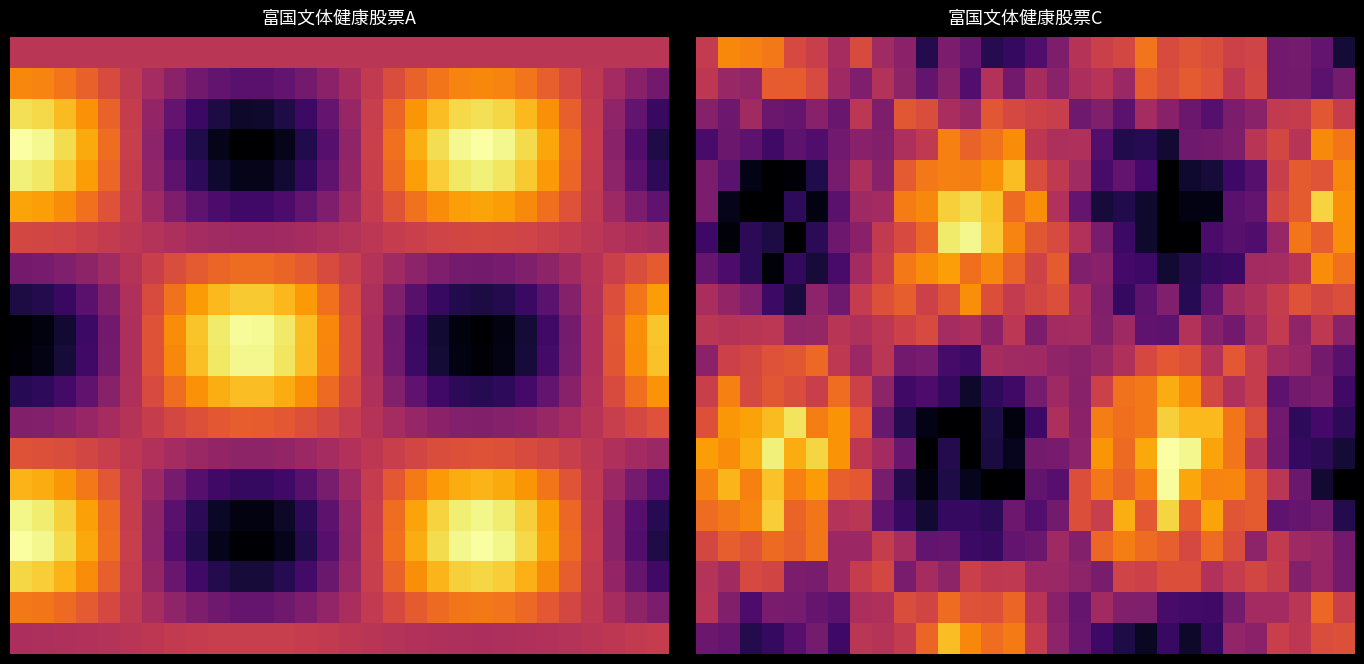

Which category has the highest value across all series?

21